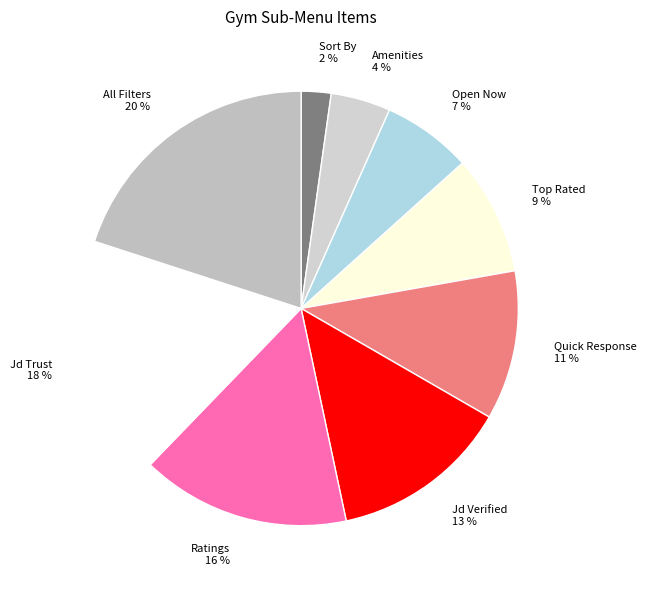

True or false: Jd Trust accounts for 31% of the total.

False